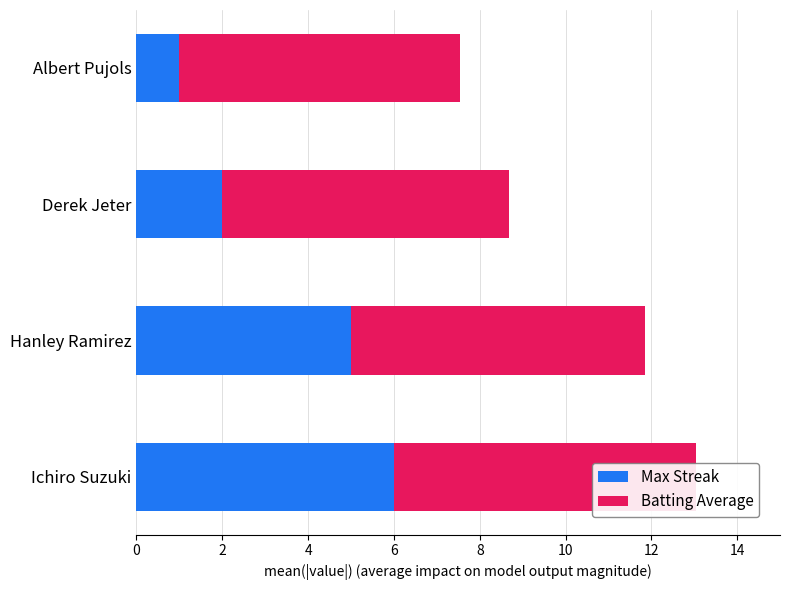

What is the sum of all Max Streak values?

14.0